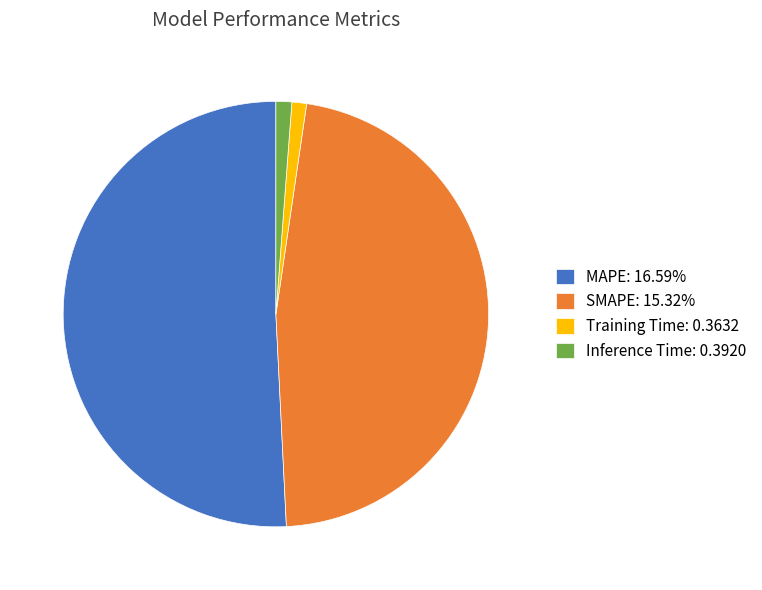

How many segments does this pie chart have?

4